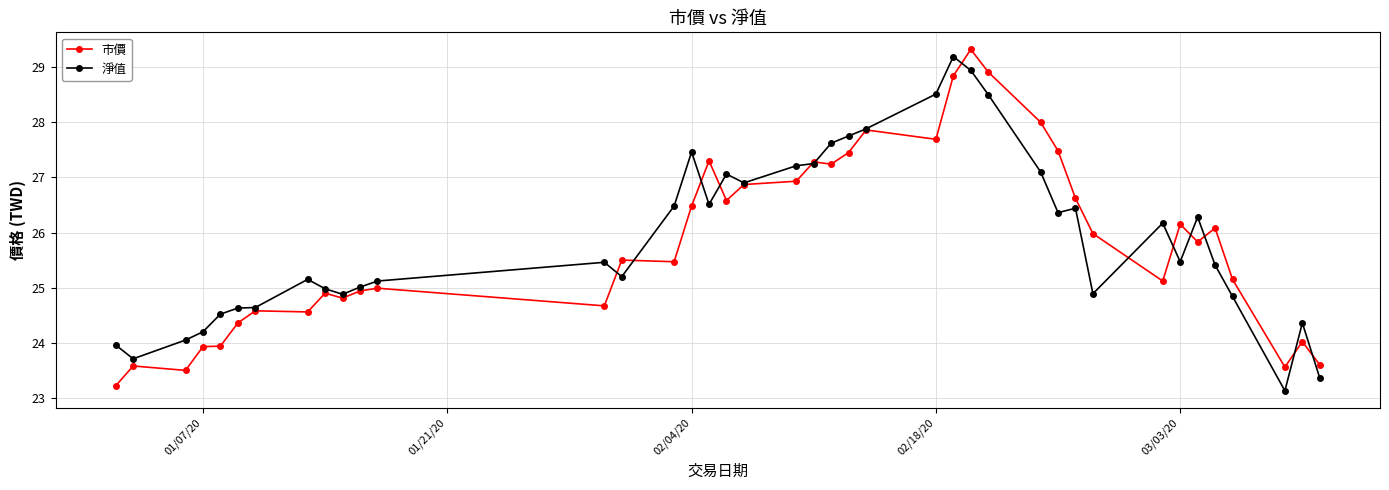

True or false: 市價 has more than 0 points higher than both neighbors.

True